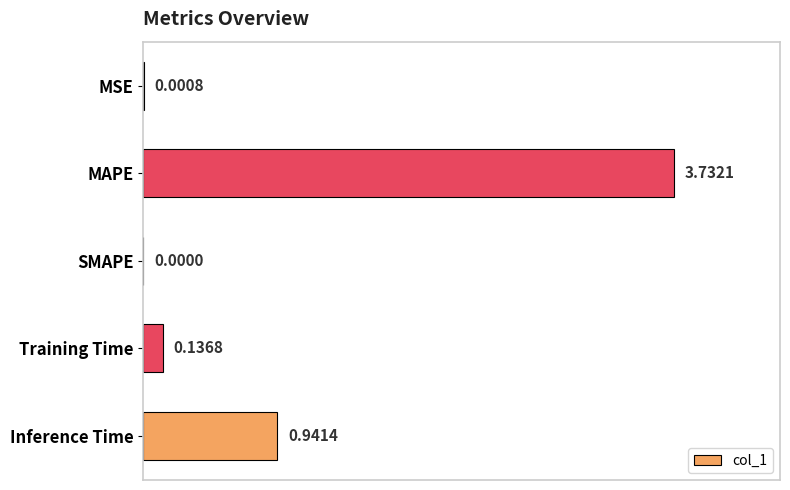

Which category has the highest value across all series?

MAPE